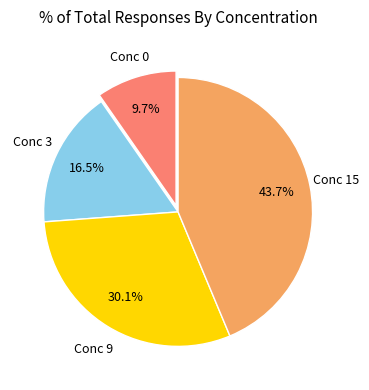

What is the ratio of the value at Conc 15 to the value at Conc 9?

1.5